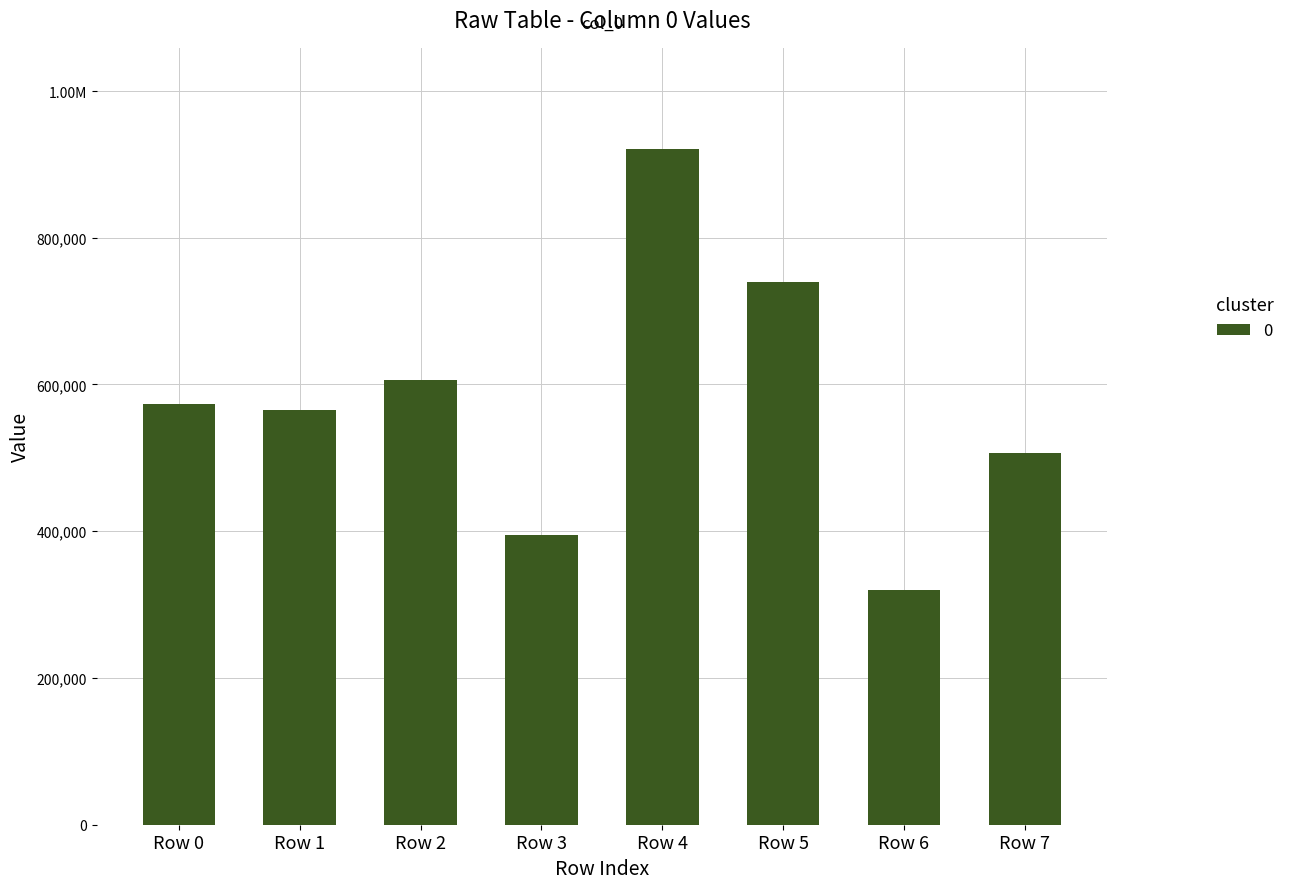

What is the change in value from Row 4 to Row 7?

-413679